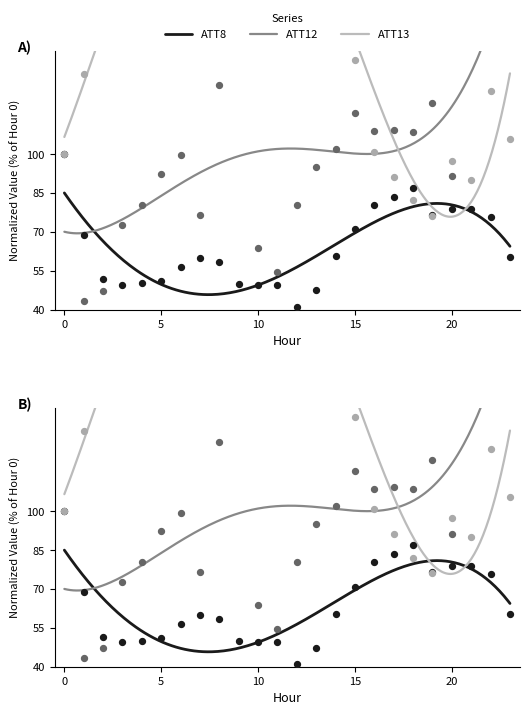

Which series has the largest total across all categories?

ATT13